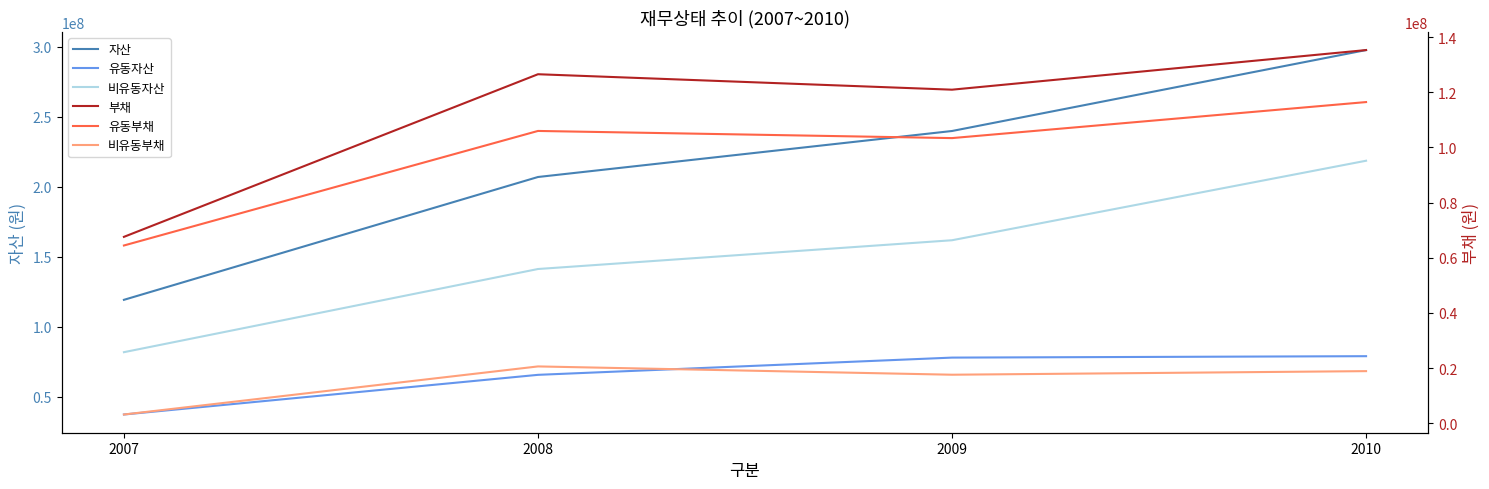

At which category does 유동부채 reach its first local valley?

2009